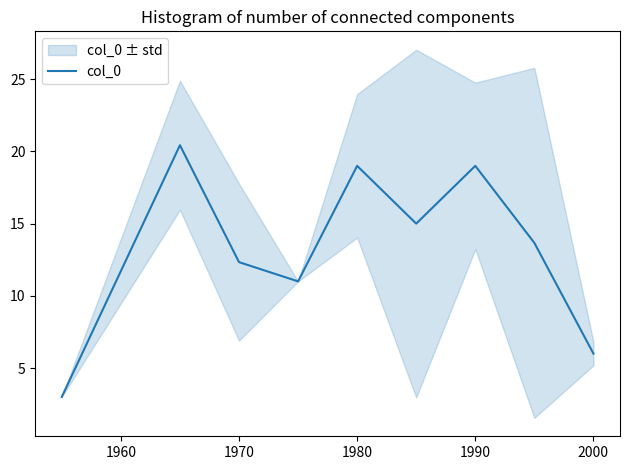

The value of col_0 at 1980 is 31.5. True or false?

False